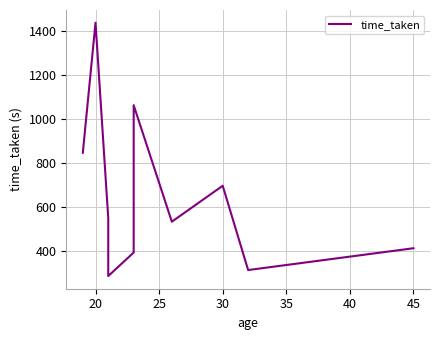

What is the value of the 1st point from the left?

844.6